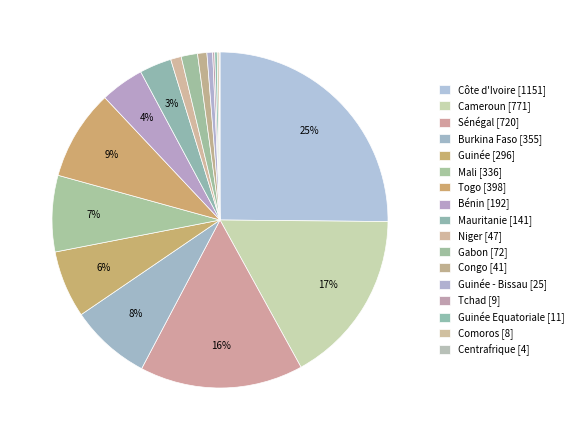

How many segments does this pie chart have?

17